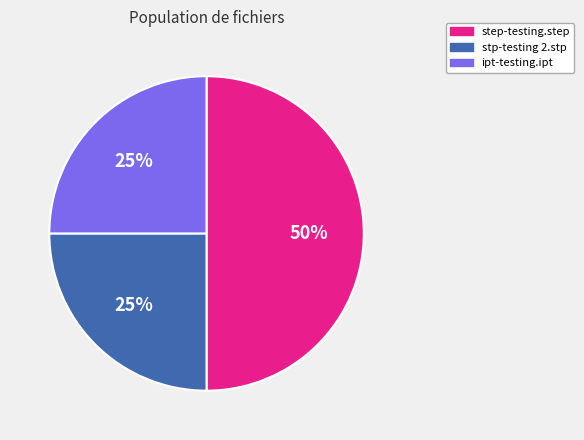

To the nearest percent, what percentage of the pie is stp-testing 2.stp?

25%